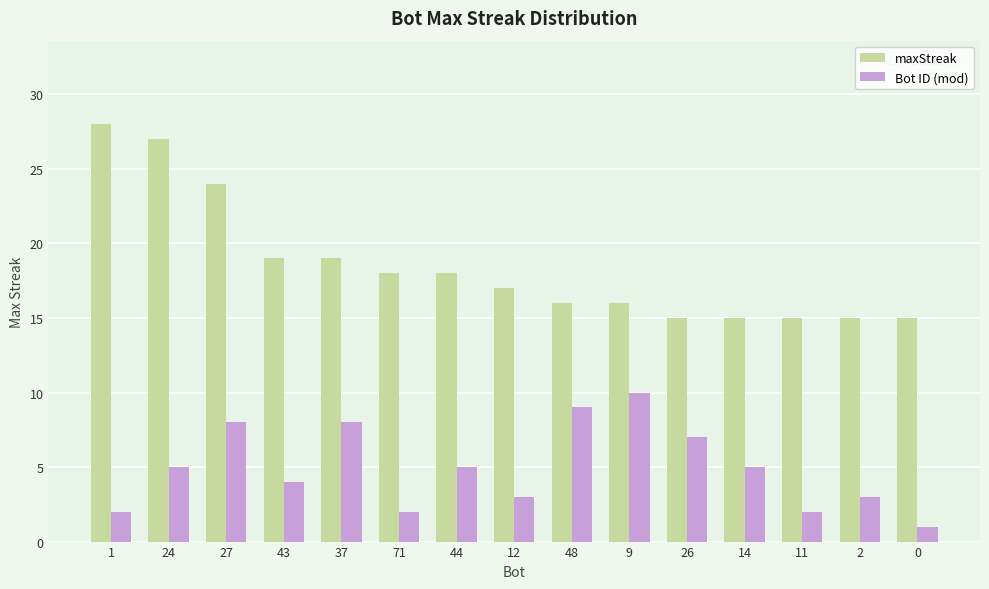

At which label does maxStreak first exceed 17?

1